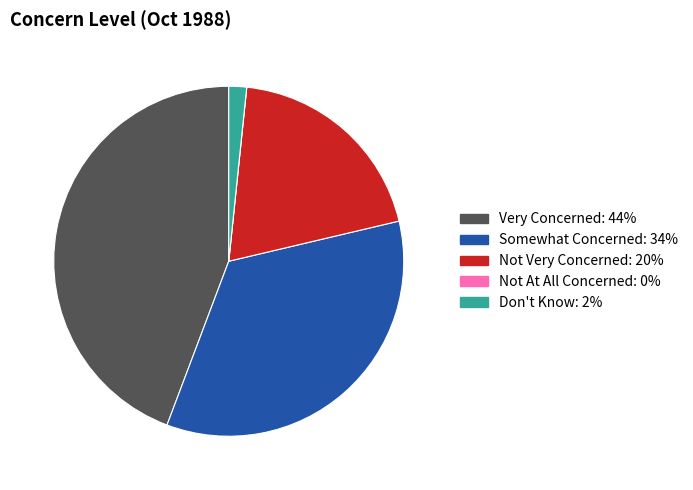

What is the largest slice in the pie chart?

Very Concerned